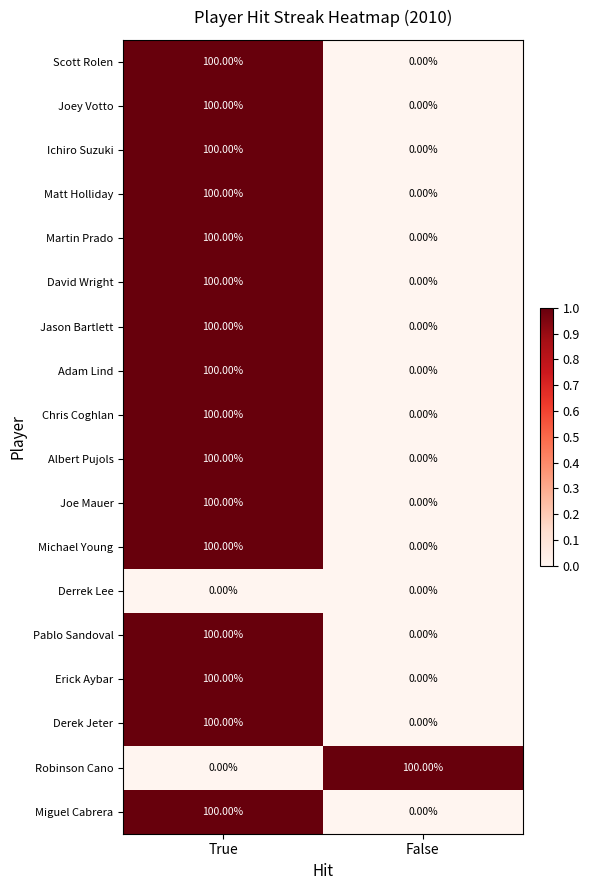

What is the sum of all David Wright values?

100